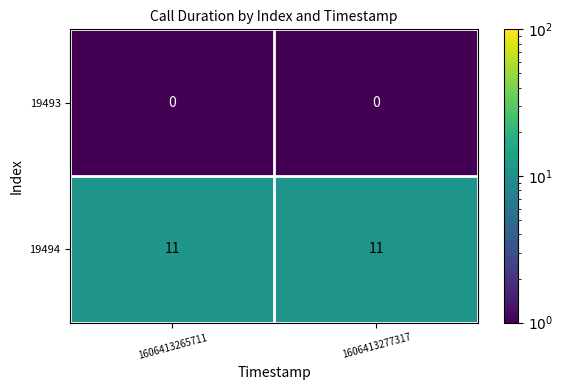

List the series in order of their overall mean, lowest first.

19493, 19494